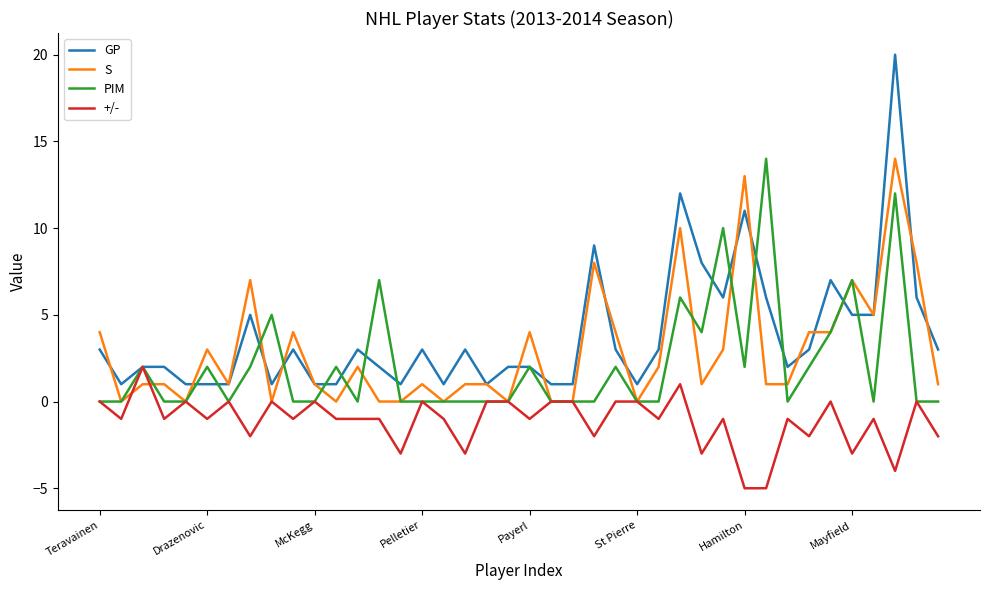

Which series has the widest spread of values?

GP